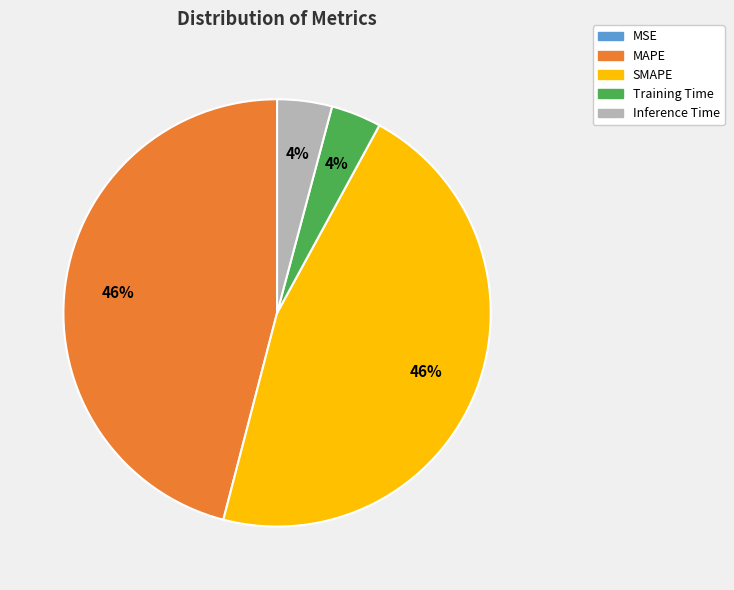

Between MAPE and Inference Time, which is larger?

MAPE